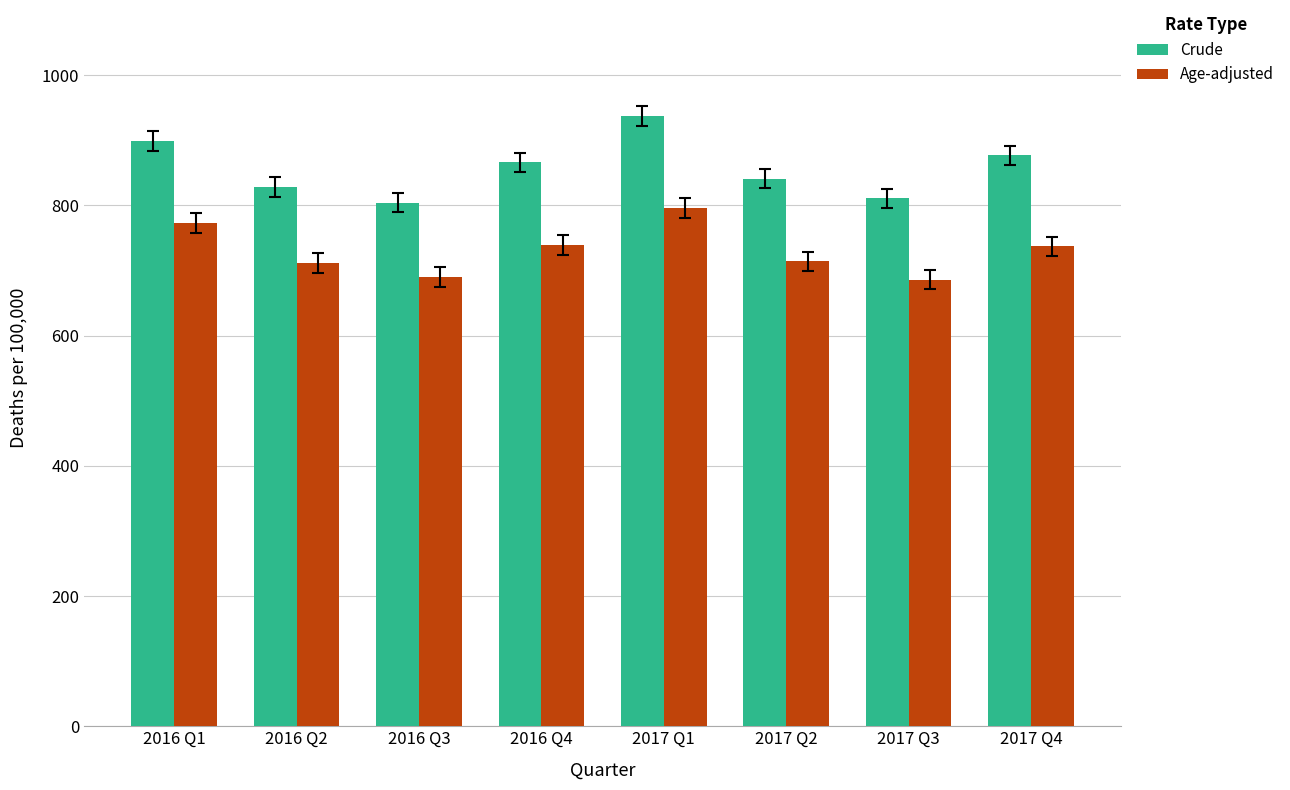

What value does the Age-adjusted series have at 2016 Q1?

772.8